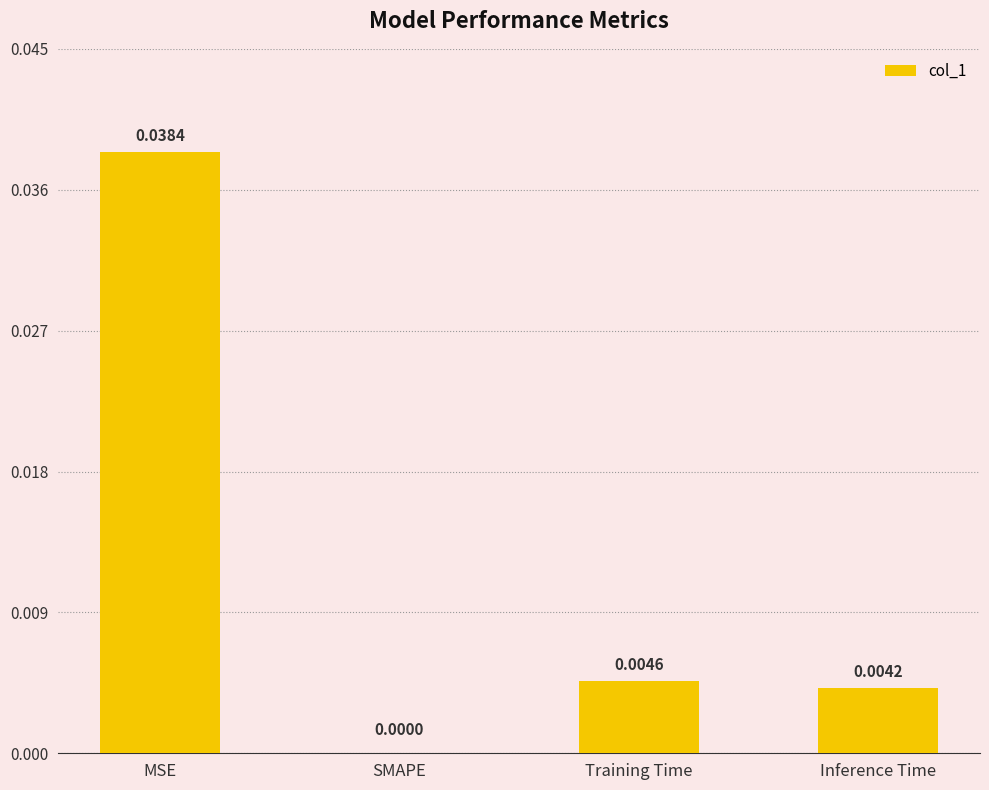

Where is the data nearest to the value 0?

SMAPE